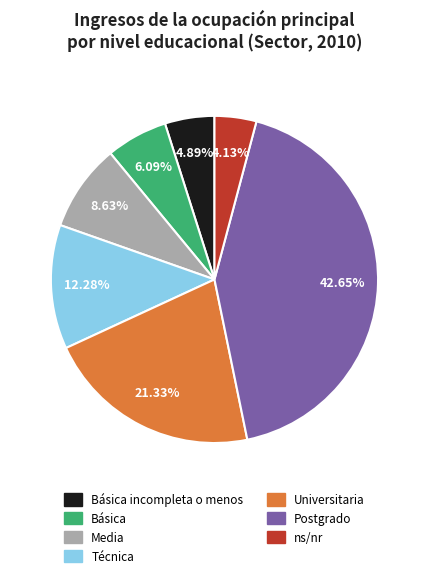

Is there any slice that represents more than half of the pie?

No